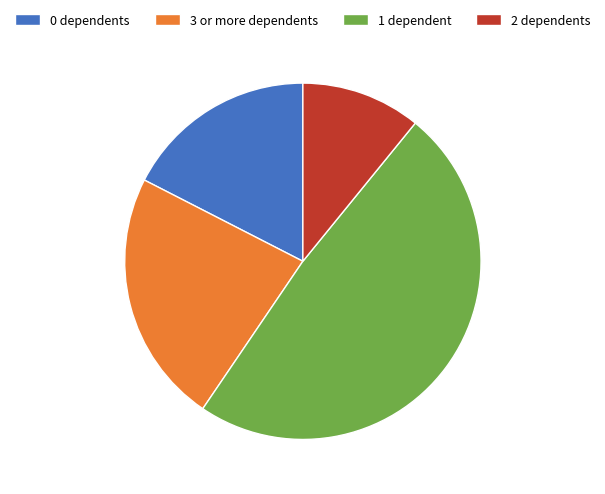

True or false: 1 dependent accounts for 49% of the total.

True